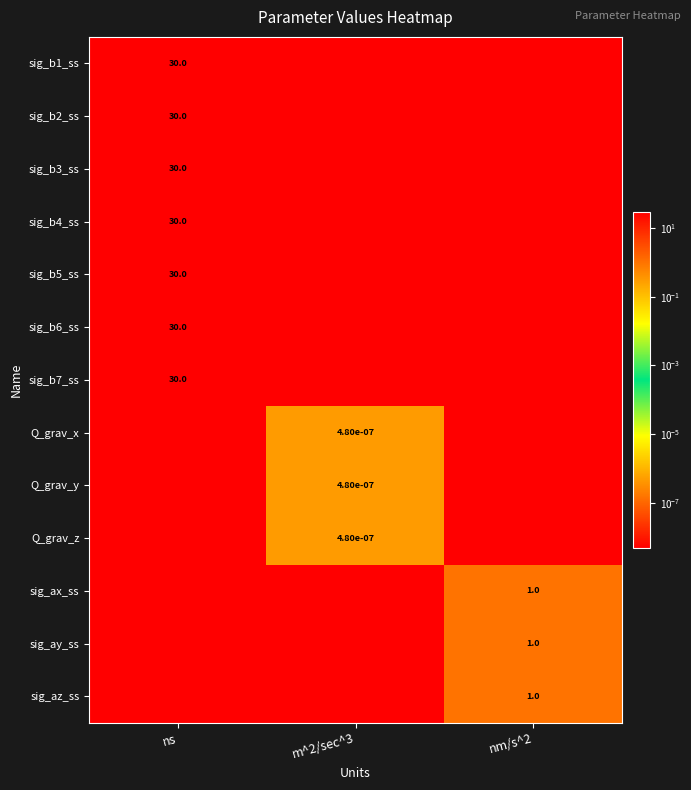

True or false: sig_b7_ss has a value of 0.0 at nm/s^2.

False